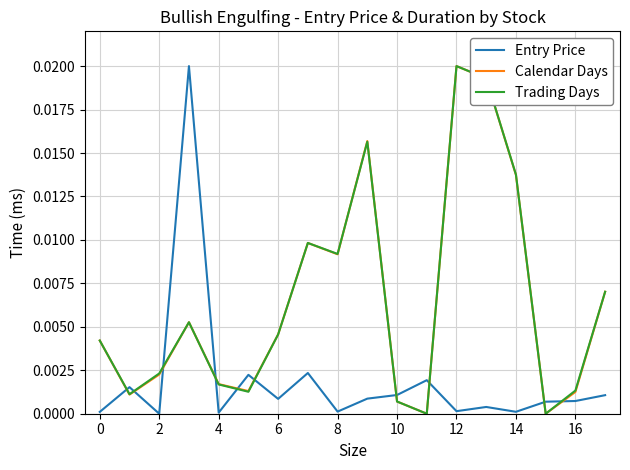

How many lines are shown in the chart?

3